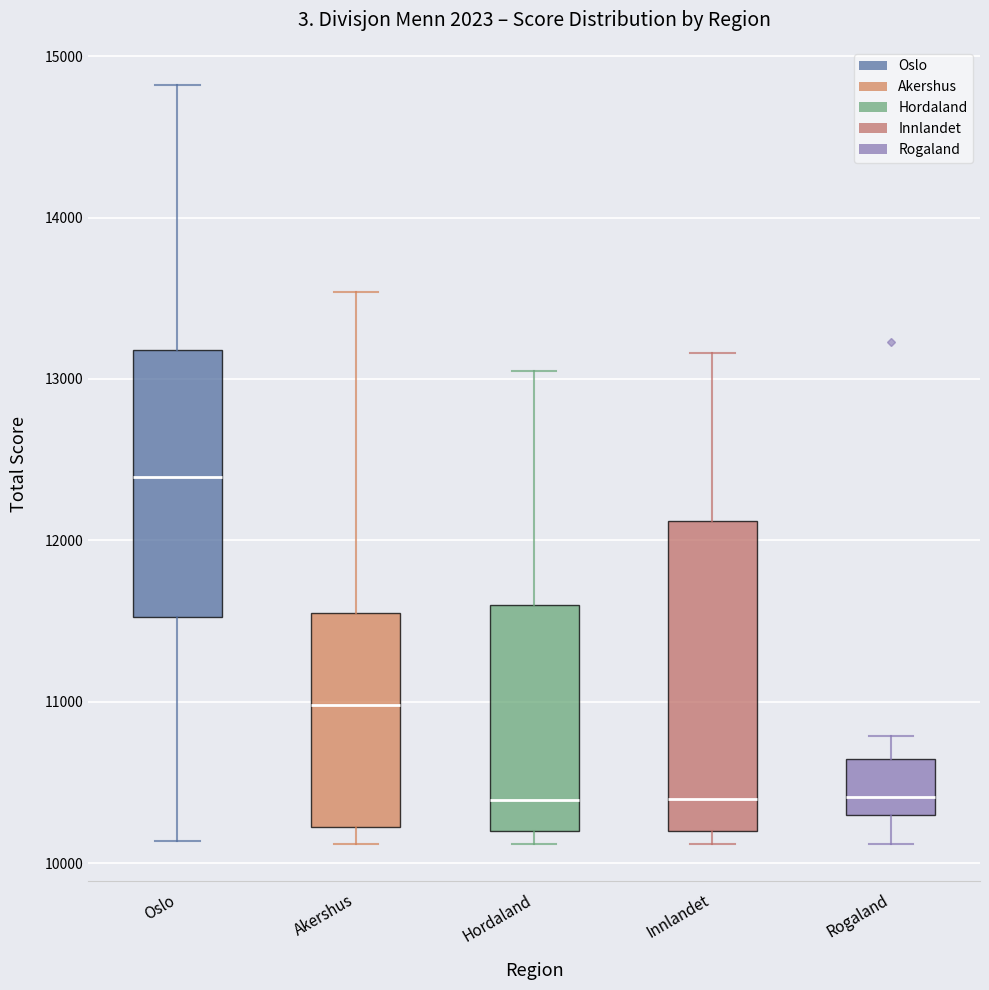

Reading left to right, read every box against the y-axis: the position of its median line, the range the box covers, and the ends of its whiskers. The values are not printed on the chart, so give them approximately, as read against the axis.

Oslo: median 12400, box 11500 to 13200, whiskers 10100 to 14800
Akershus: median 11000, box 10200 to 11600, whiskers 10100 to 13500
Hordaland: median 10400, box 10200 to 11600, whiskers 10100 to 13100
Innlandet: median 10400, box 10200 to 12100, whiskers 10100 to 13200
Rogaland: median 10400, box 10300 to 10600, whiskers 10100 to 10800